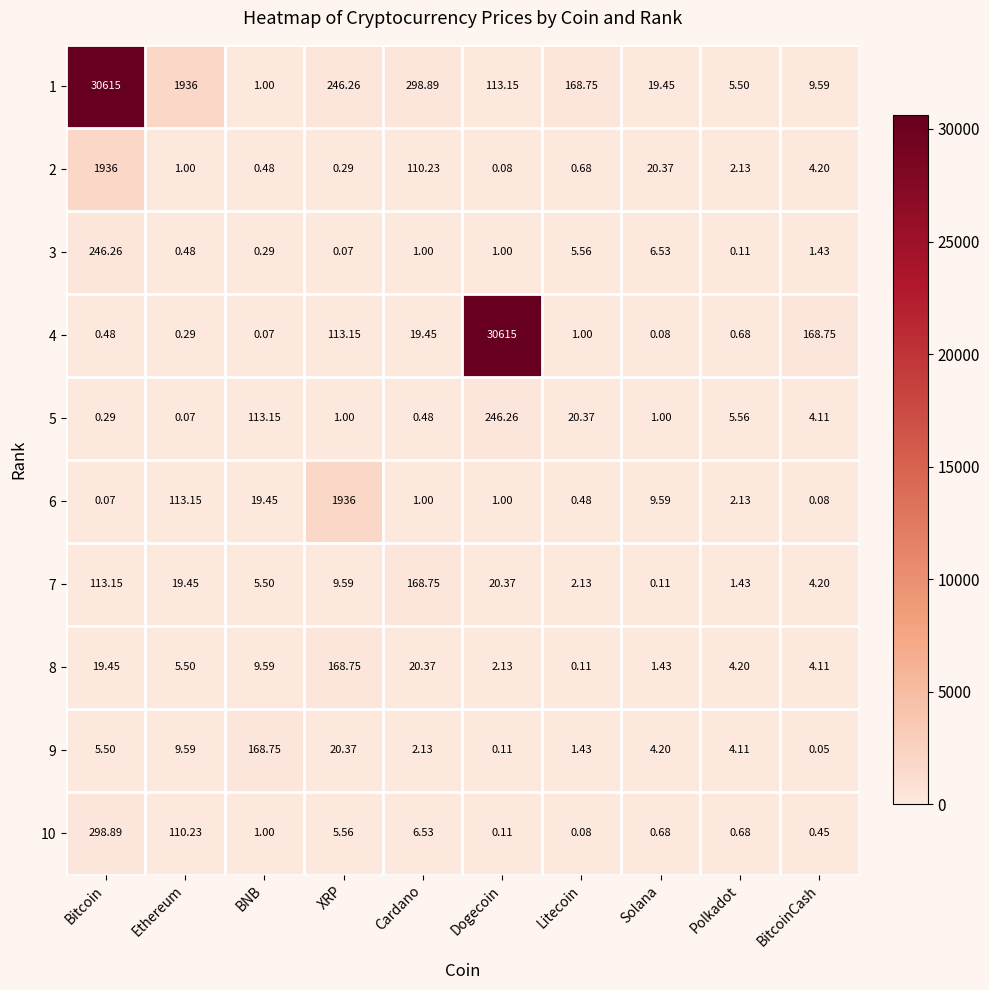

At which category does the chart reach its minimum across all series?

BitcoinCash